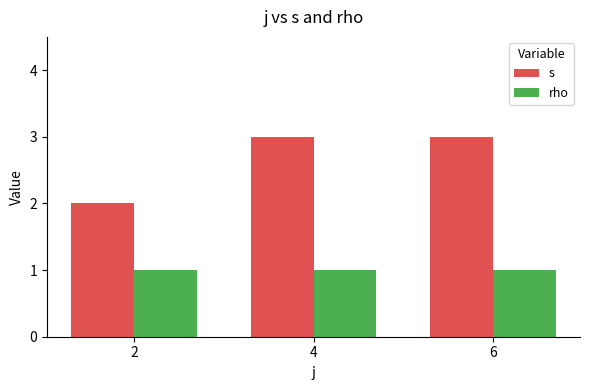

The value of rho at 6 is 1. True or false?

True